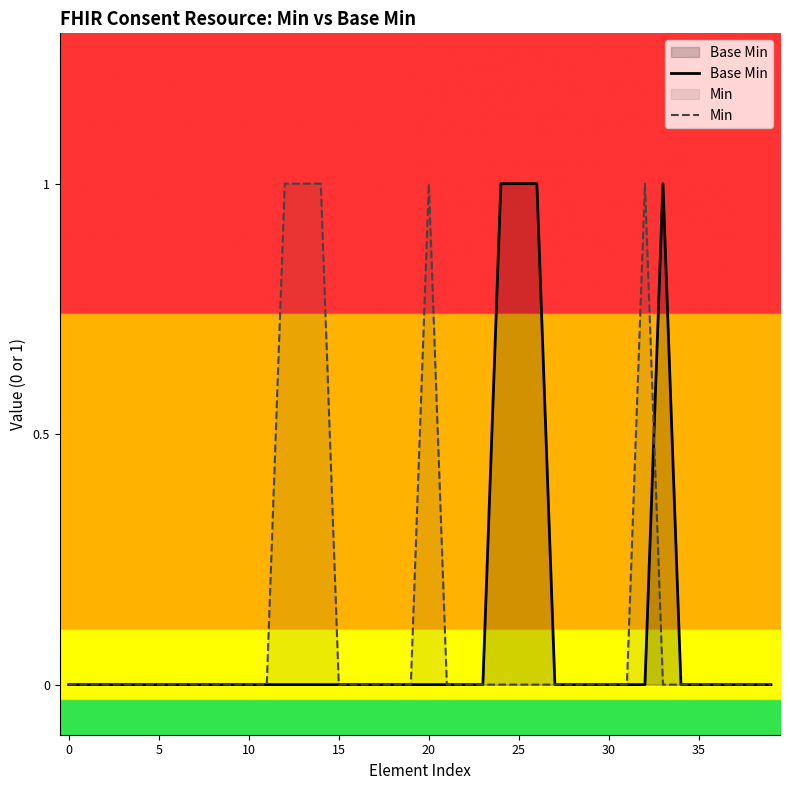

Which series changed the most between 20 and 30?

Min